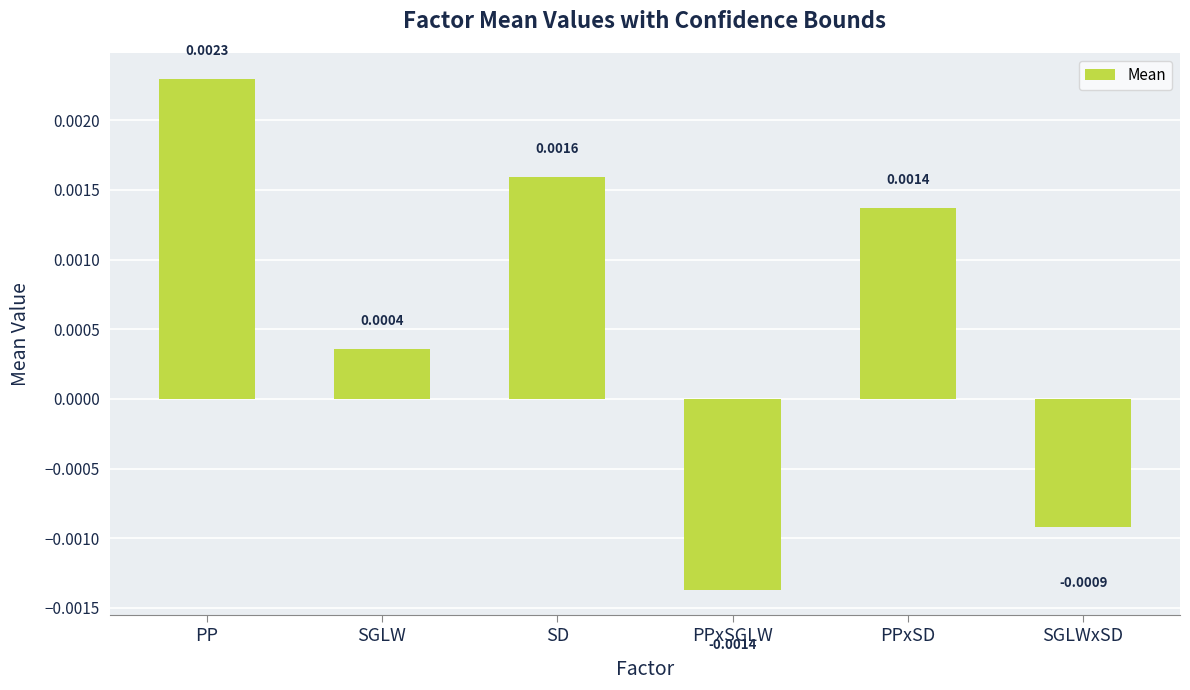

Does the chart contain any negative values?

Yes